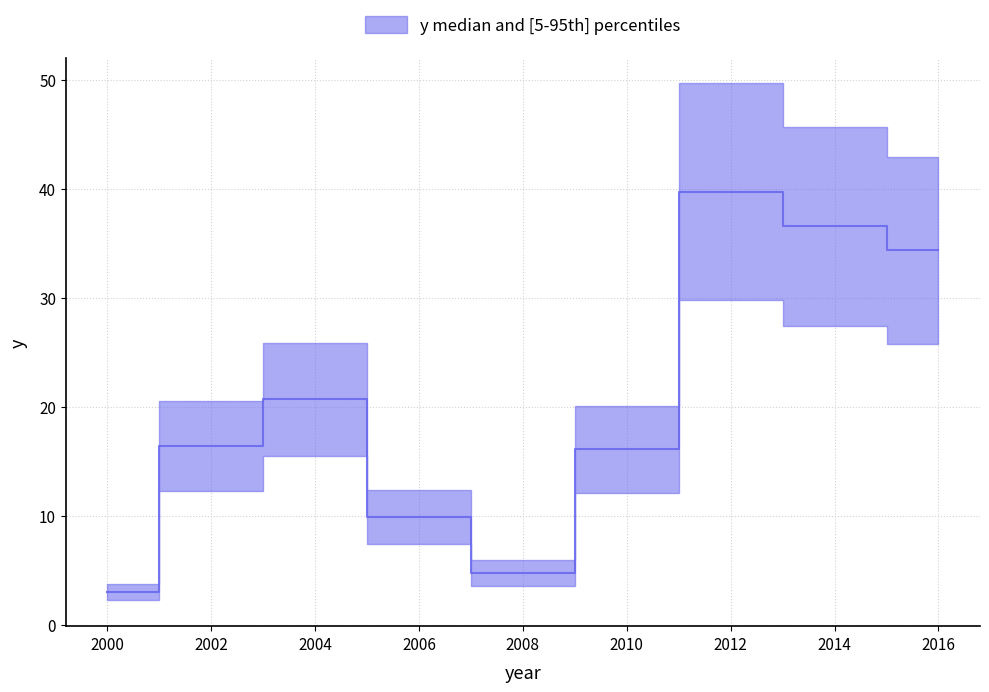

Is this an area chart (filled region under the line)?

No